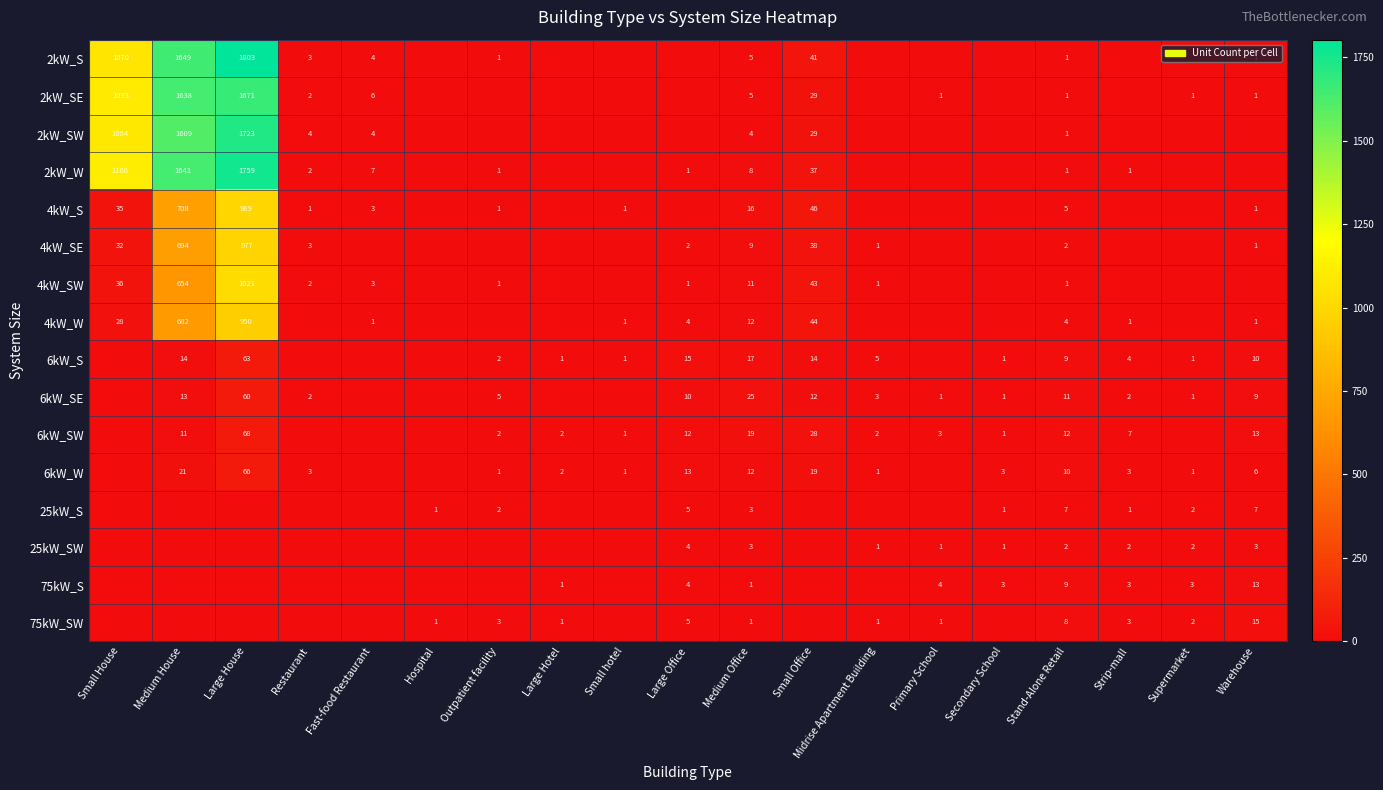

At how many categories does at least one series exceed 1266?

2